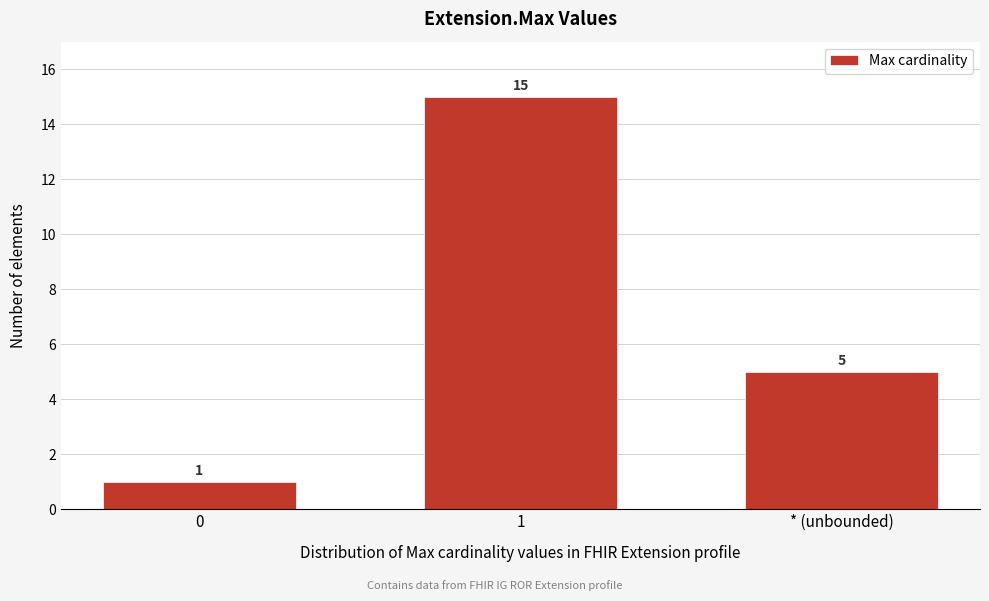

Reading left to right, what are all the values shown in this chart?

1	15	5